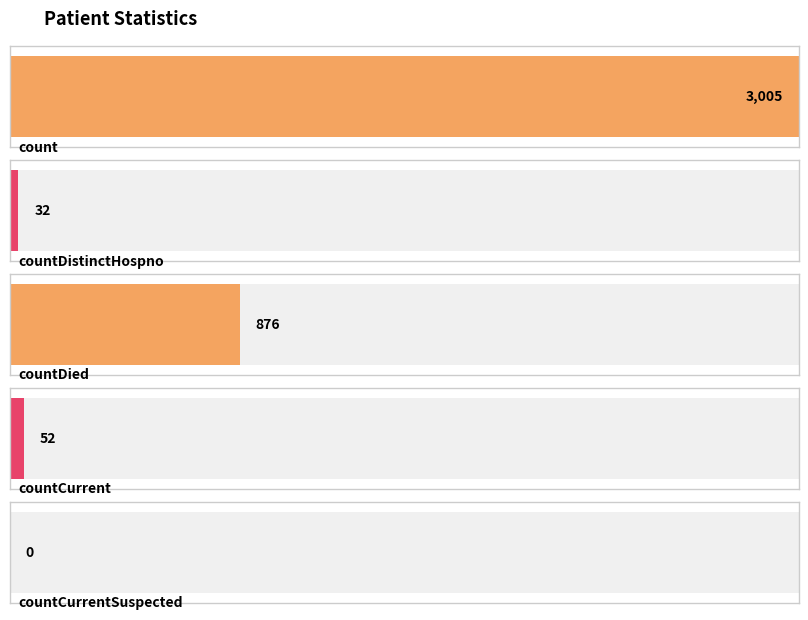

Rank the categories by value from highest to lowest.

count, countDied, countCurrent, countDistinctHospno, countCurrentSuspected